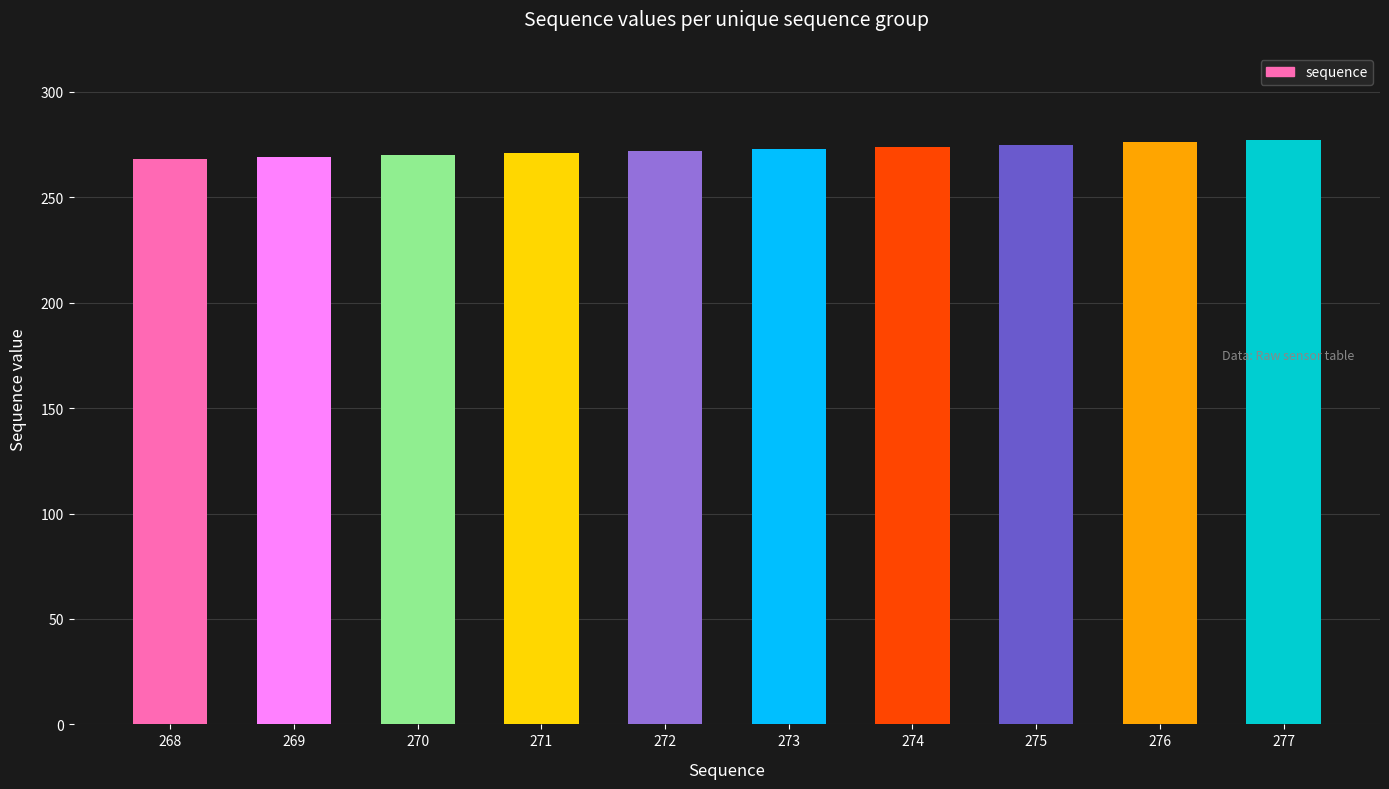

How many values are between 270 and 275?

6